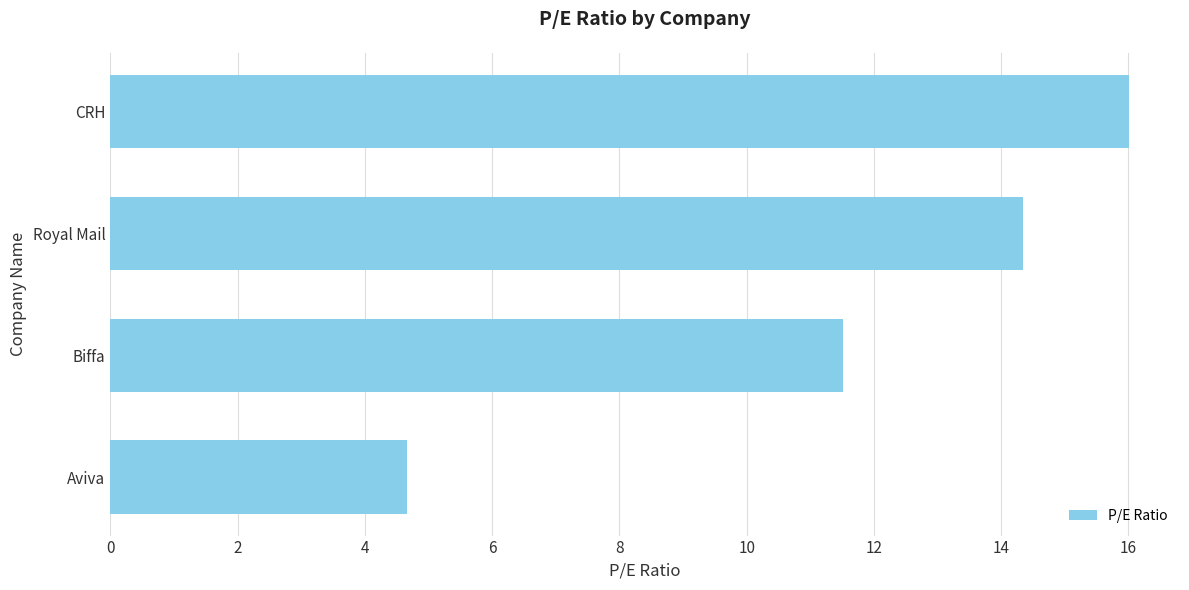

How many bars are there in total?

4